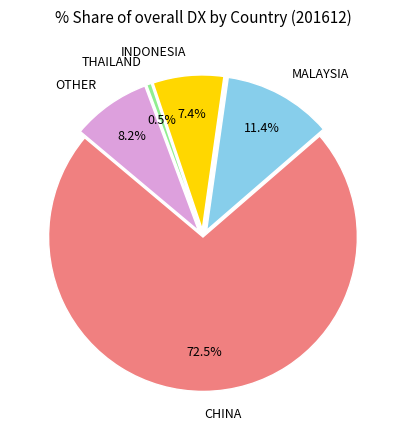

To the nearest percent, what is the combined percentage of CHINA and MALAYSIA?

84%